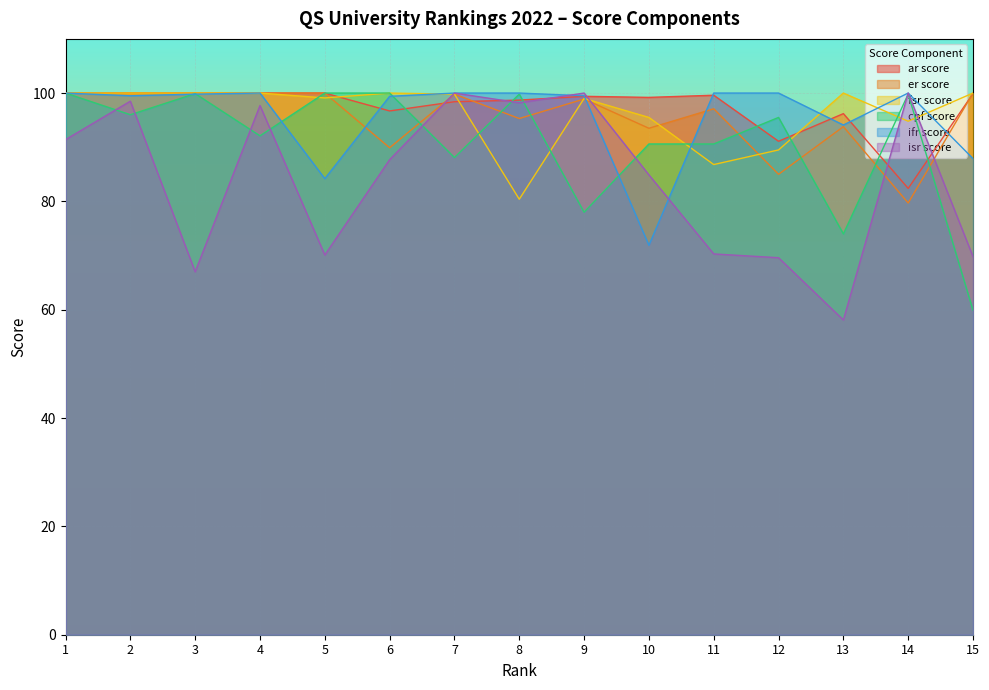

Reading left to right, list all the values displayed in this chart.

ar score: 100.0	100.0	100.0	100.0	100.0	96.7	98.4	98.7	99.4	99.2	99.6	91.1	96.2	82.4	99.9
er score: 100.0	100.0	100.0	100.0	100.0	89.9	99.8	95.3	98.9	93.5	97.1	85.0	93.8	79.7	100.0
fsr score: 100.0	100.0	100.0	100.0	99.1	100.0	99.8	80.4	99.0	95.5	86.8	89.5	100.0	94.8	100.0
cpf score: 100.0	96.0	99.9	92.1	100.0	100.0	88.1	99.8	78.0	90.6	90.6	95.5	74.0	99.8	59.9
ifr score: 100.0	99.5	99.8	100.0	84.2	99.4	100.0	100.0	99.5	71.9	100.0	100.0	94.1	100.0	87.9
isr score: 91.4	98.5	67.0	97.7	70.1	87.7	100.0	98.2	100.0	84.9	70.3	69.6	58.1	100.0	69.8